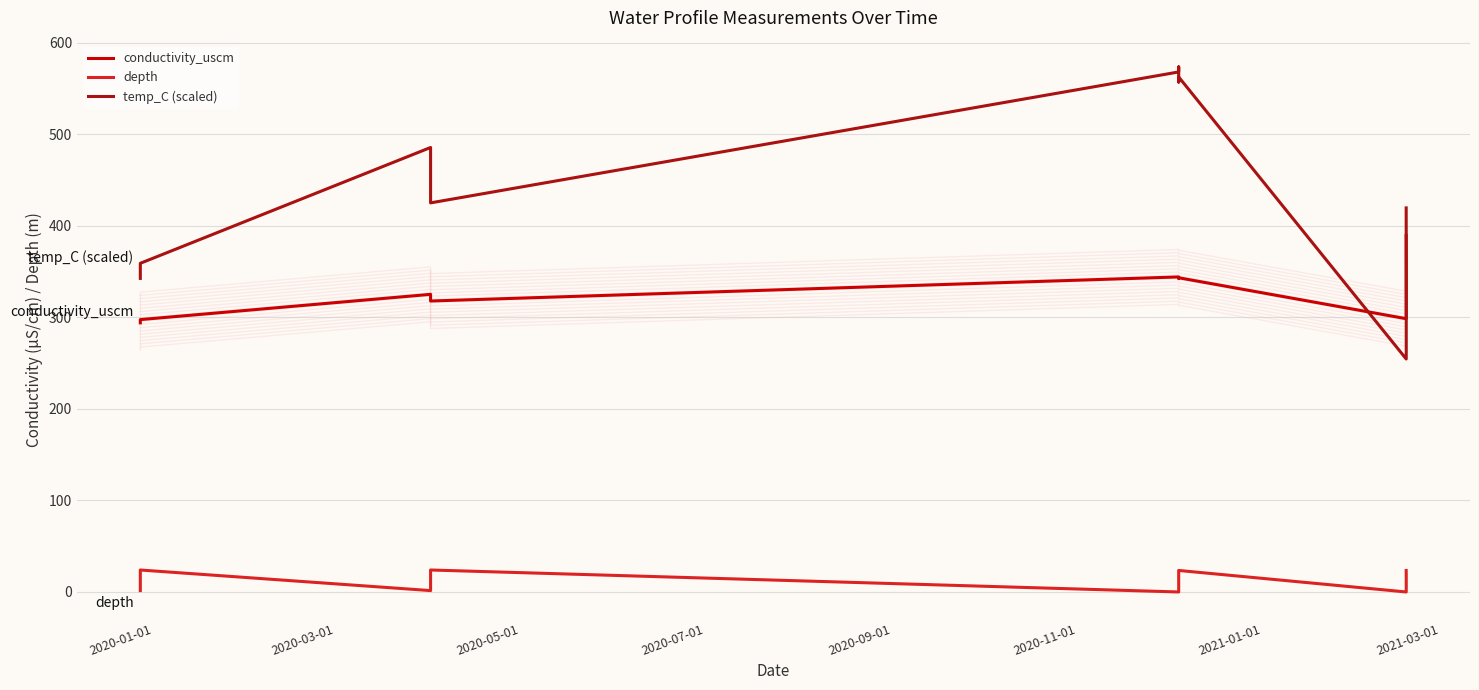

How many data points in depth are less than 15?

8